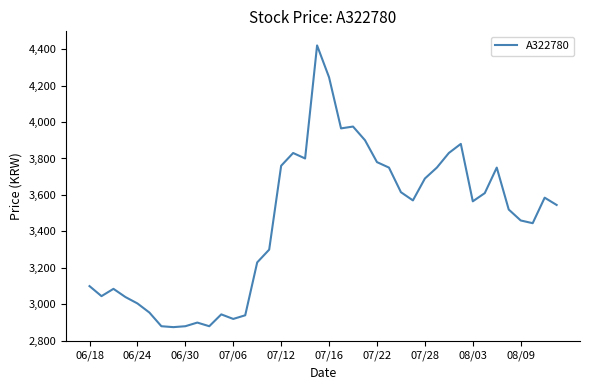

What is the smallest value displayed?

2875